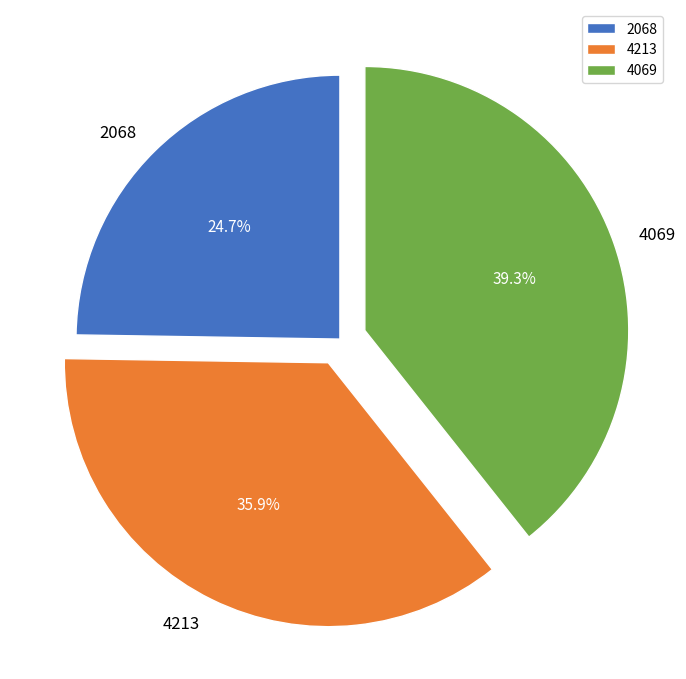

To the nearest percent, what is the difference between the 4213 and 4069 slice percentages?

3%